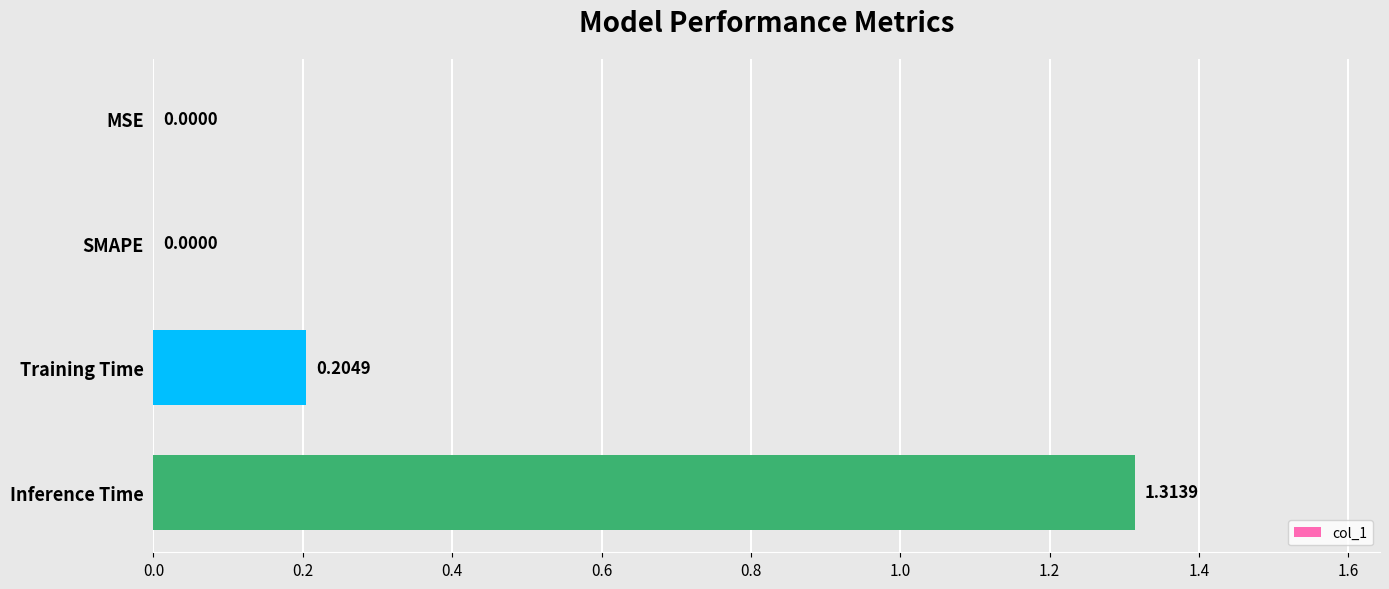

Between MSE and Training Time, which is larger?

Training Time